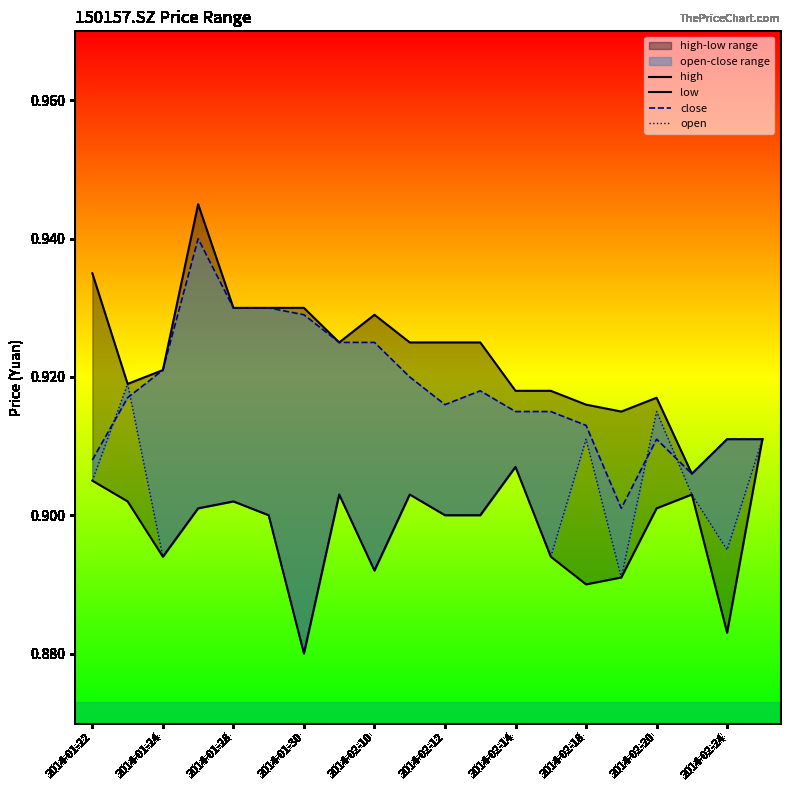

True or false: high and low intersect in this chart.

False